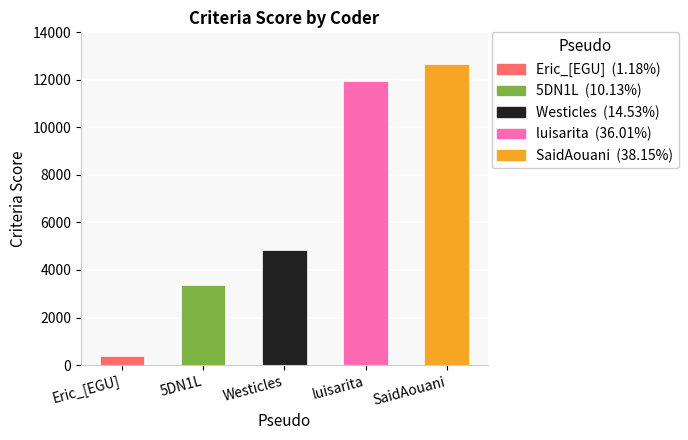

What is the smallest value displayed?

391